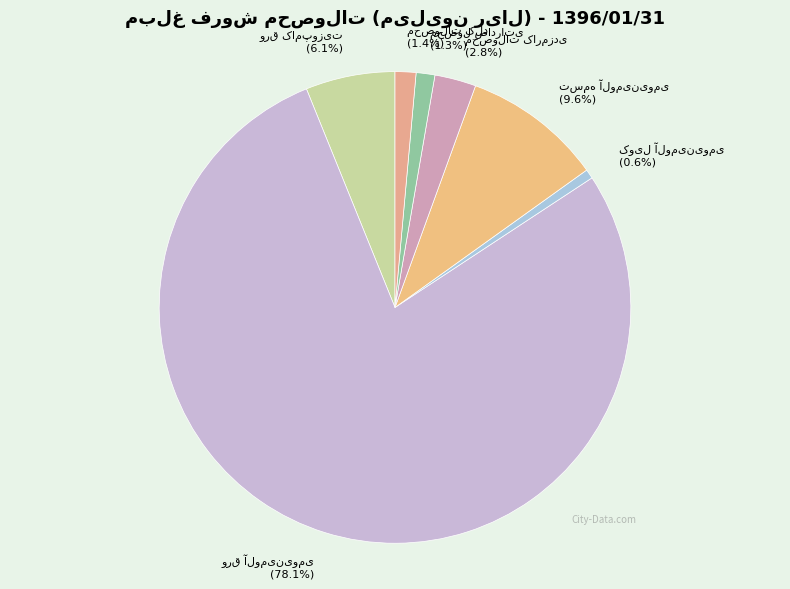

Is it true that محصولات کارمزدی is 3% of the pie?

True